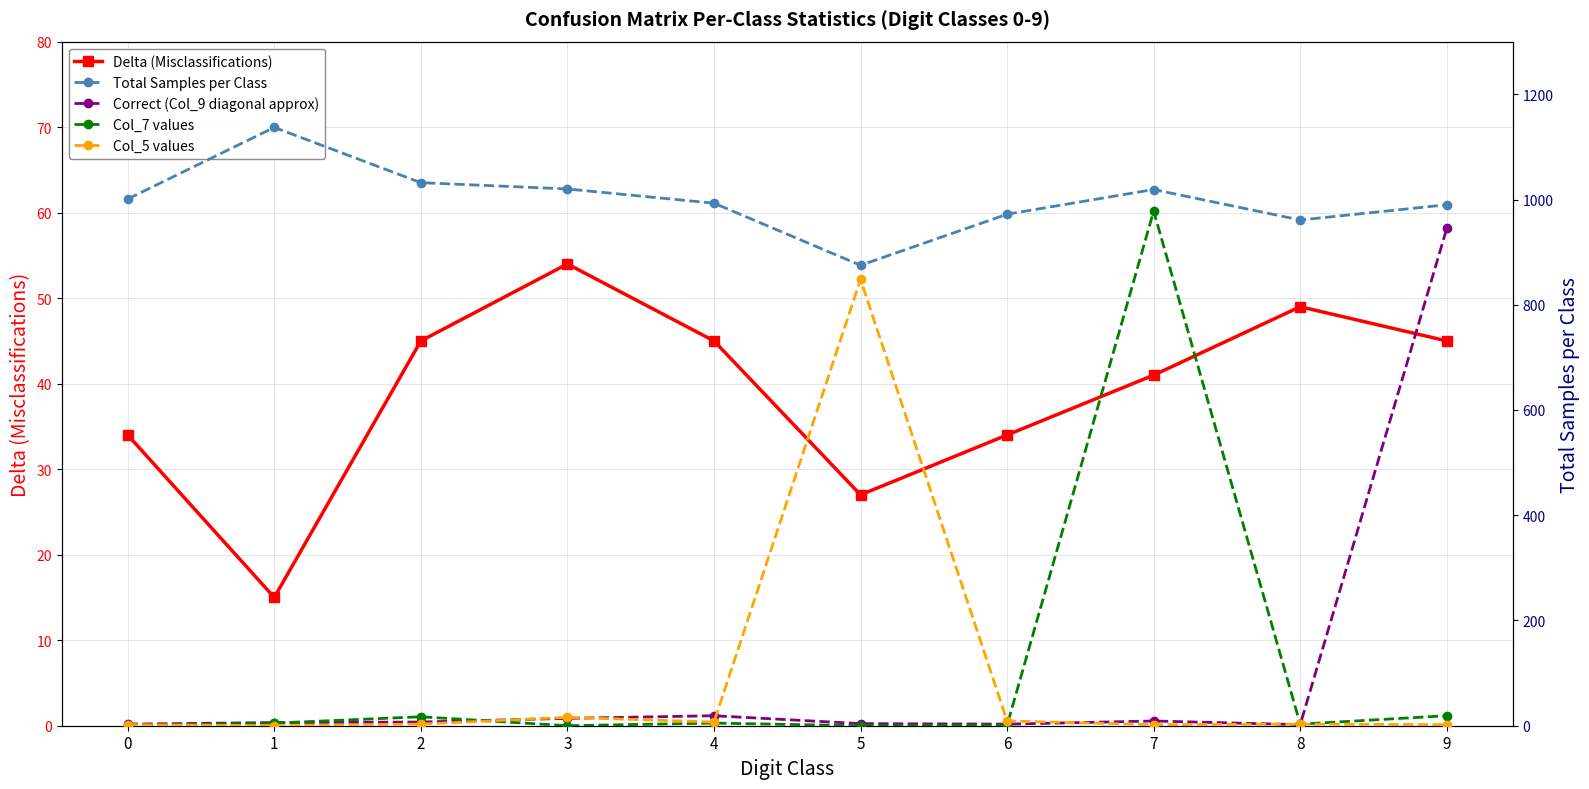

How many series are shown in this chart?

5